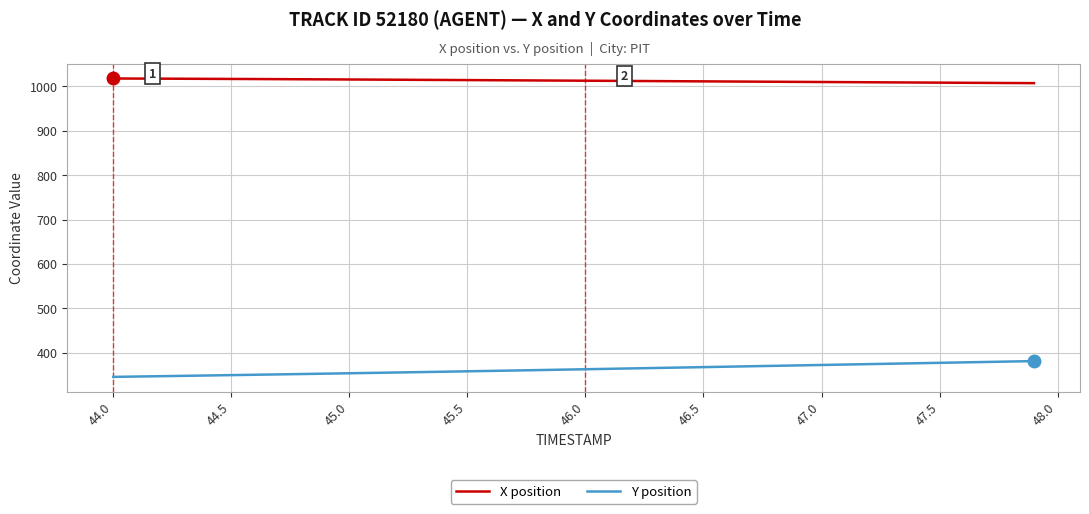

Which series has the largest total across all categories?

X position